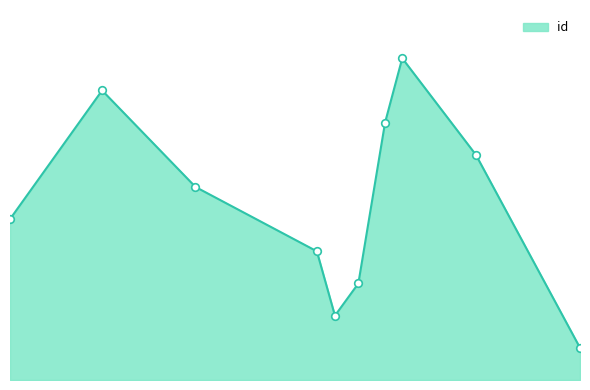

Is this an area chart (filled region under the line)?

Yes